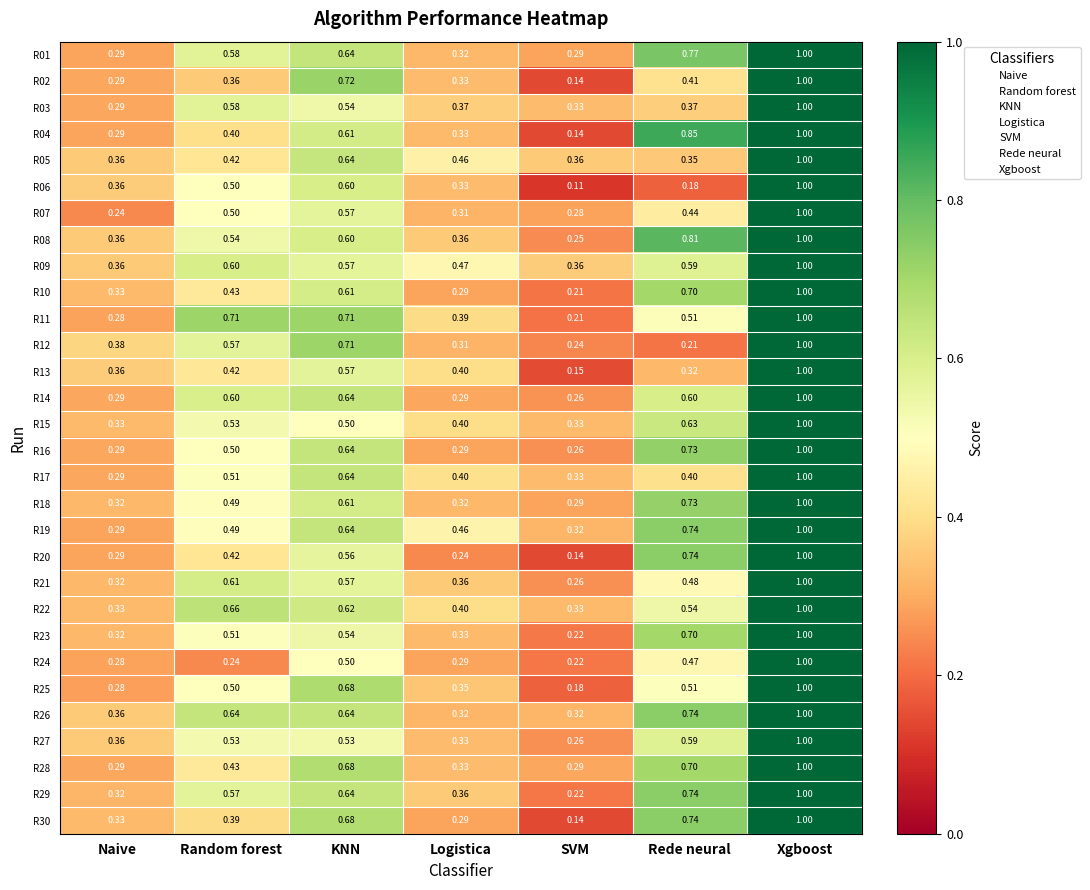

Which series changed the most between Random forest and Rede neural?

R04